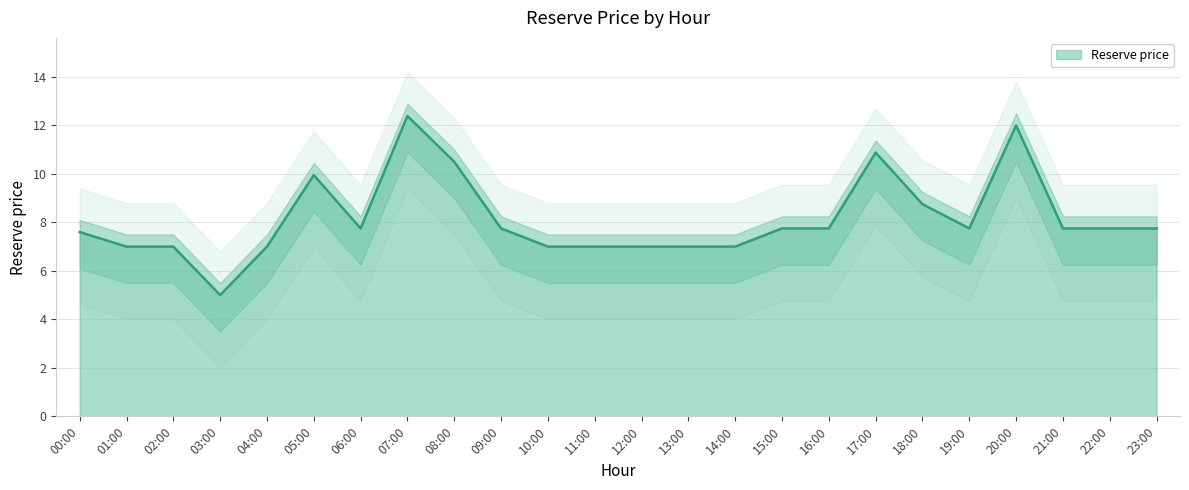

What is the sum of all values?

195.1